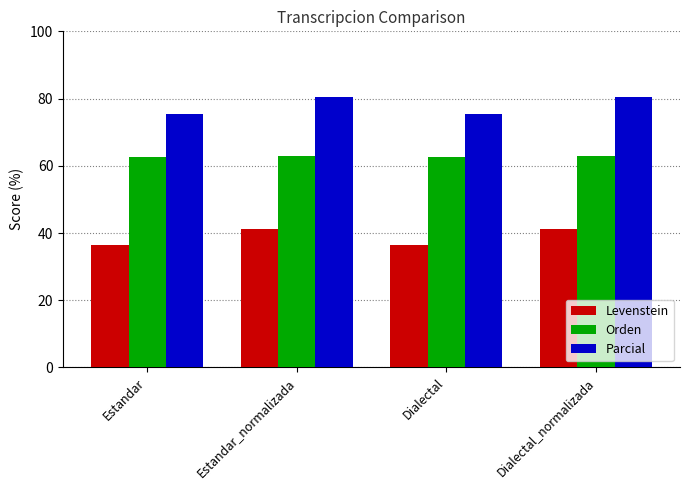

At how many categories does at least one series exceed 56?

4